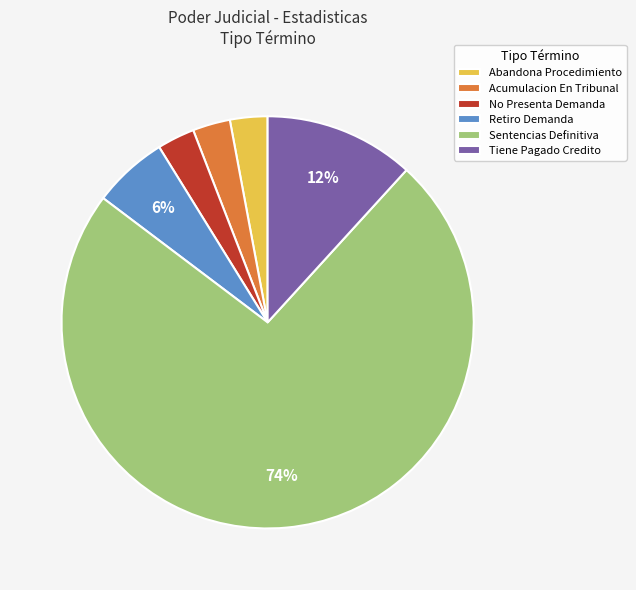

What is the majority slice?

Sentencias Definitiva